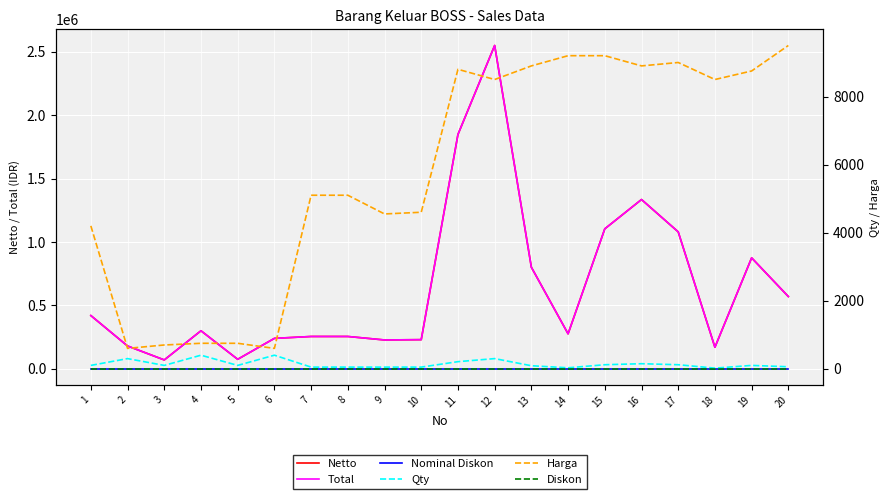

True or false: Diskon and Netto cross at least once.

False